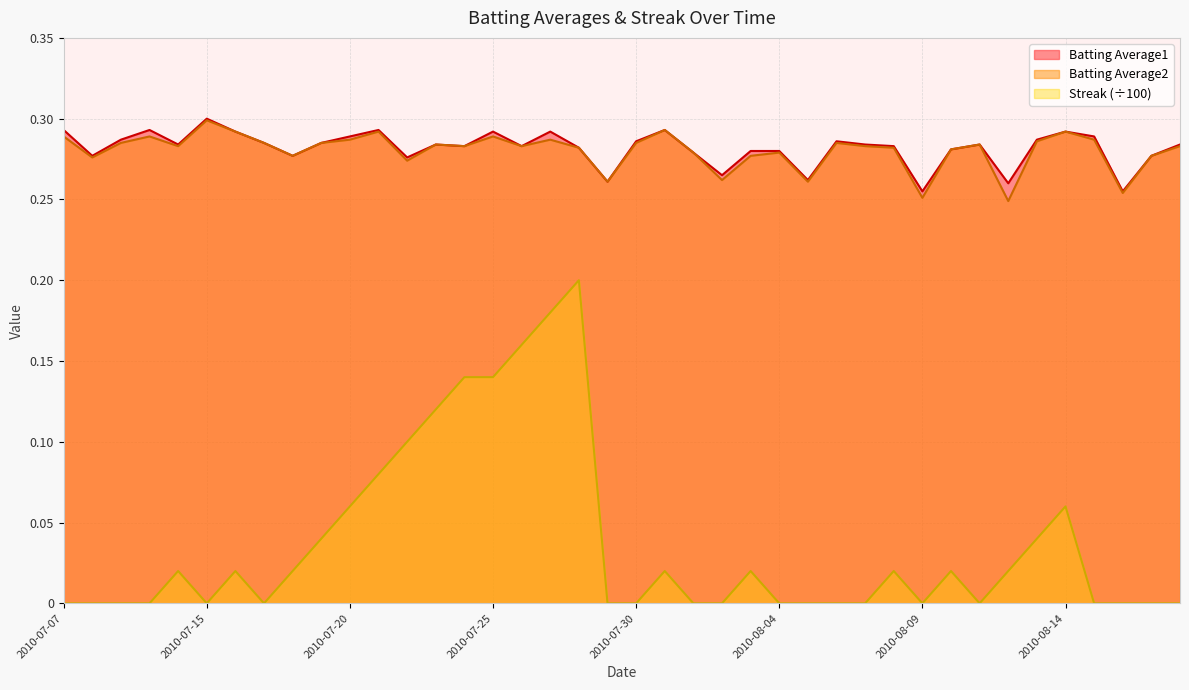

Count the number of data series in this chart.

3